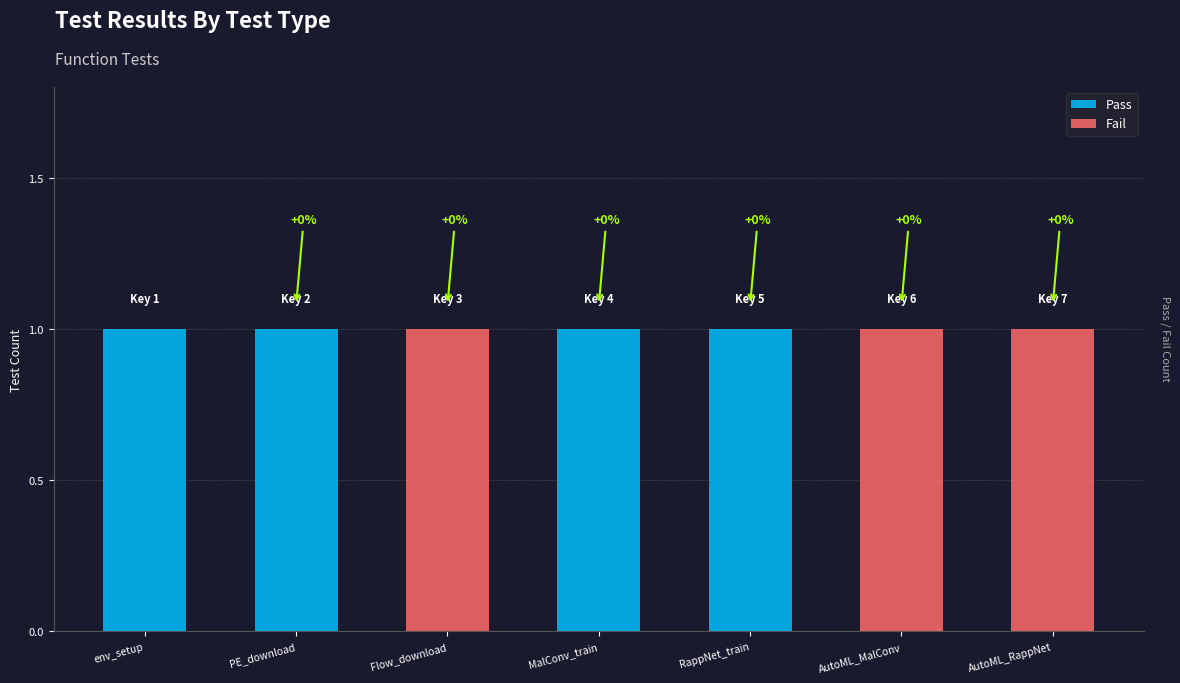

The value of Pass at MalConv_train is 1. True or false?

True